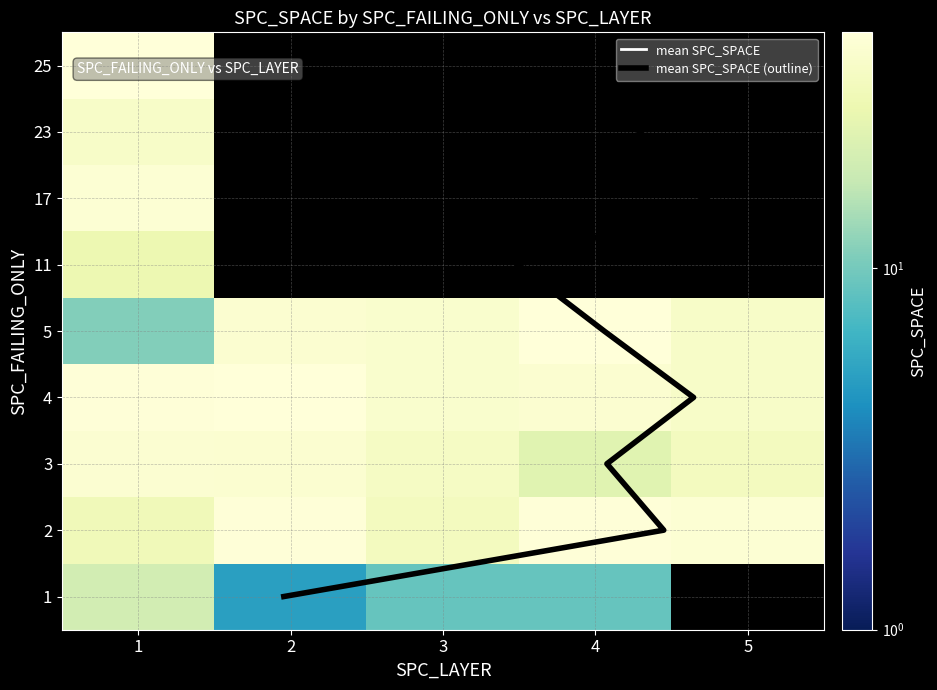

What is the sum of all 11 values?

28